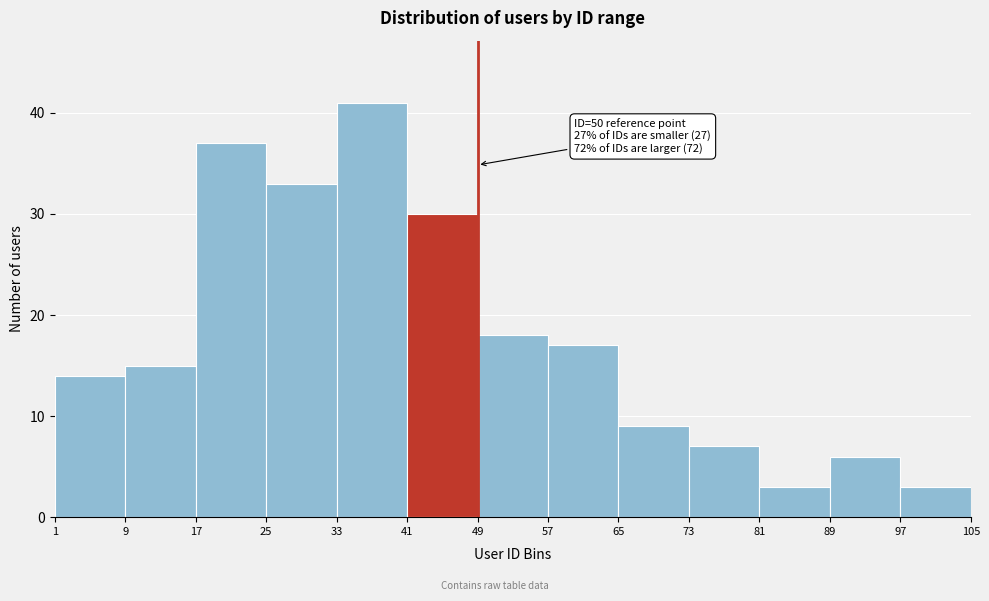

Which range on the x-axis has the tallest bar?

33 to 41